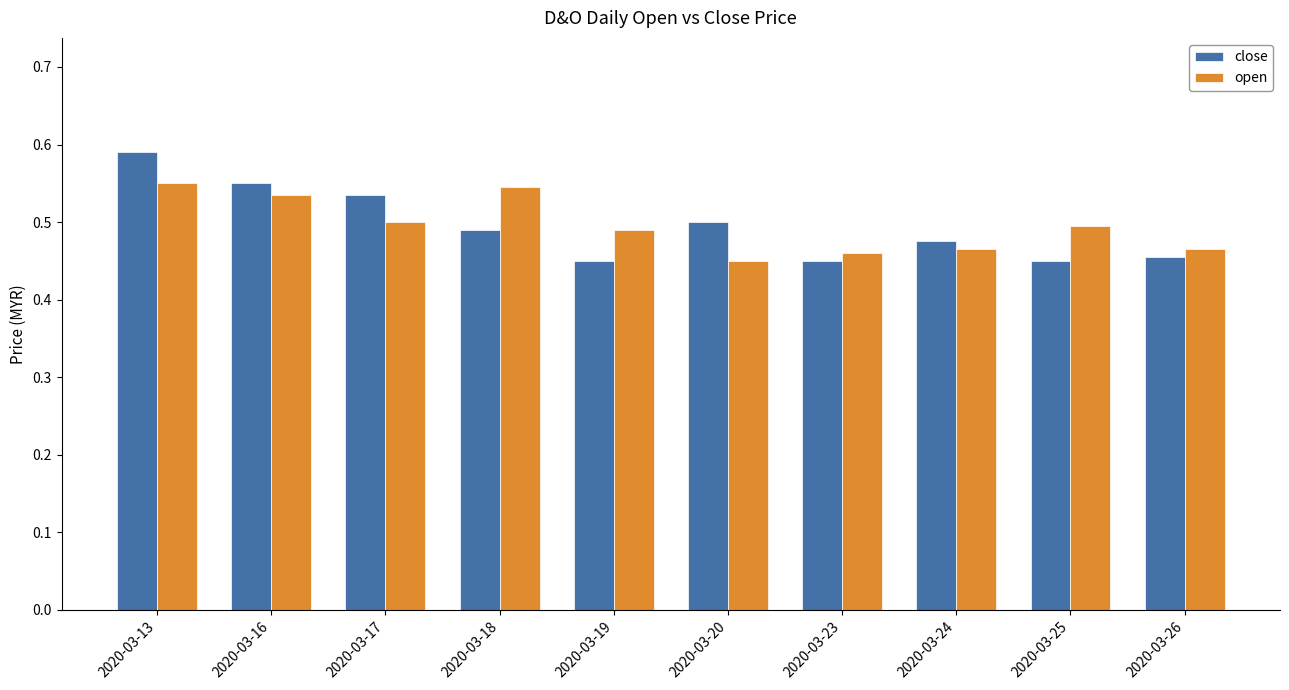

At how many categories does at least one series exceed 0?

10